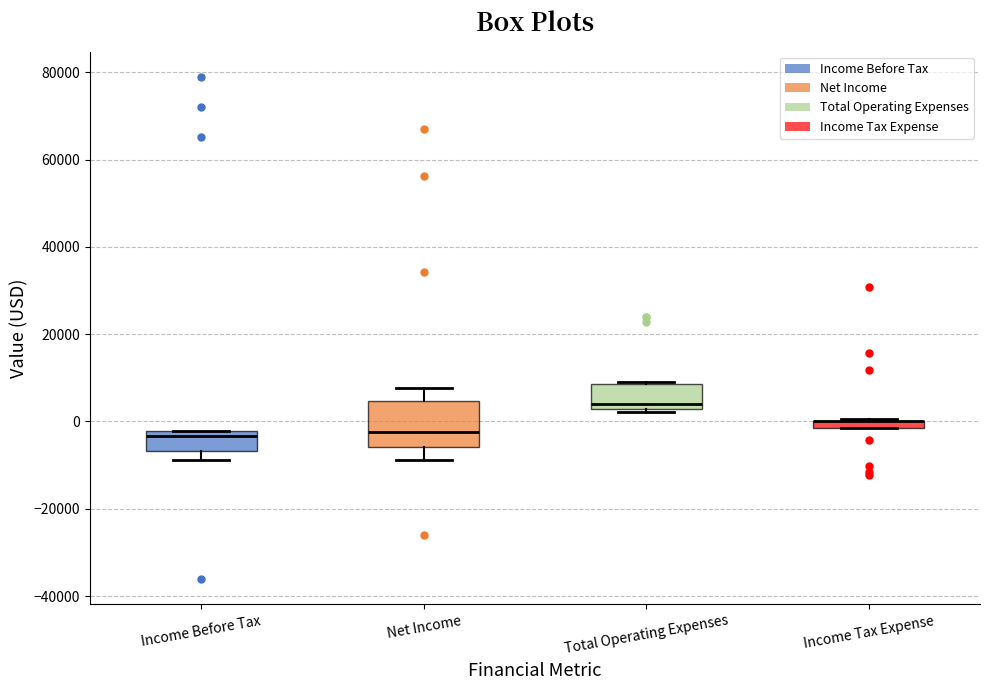

Where is the upper edge of the box for Total Operating Expenses on the y-axis? The values are not printed on the chart, so give them approximately, as read against the axis.

8000